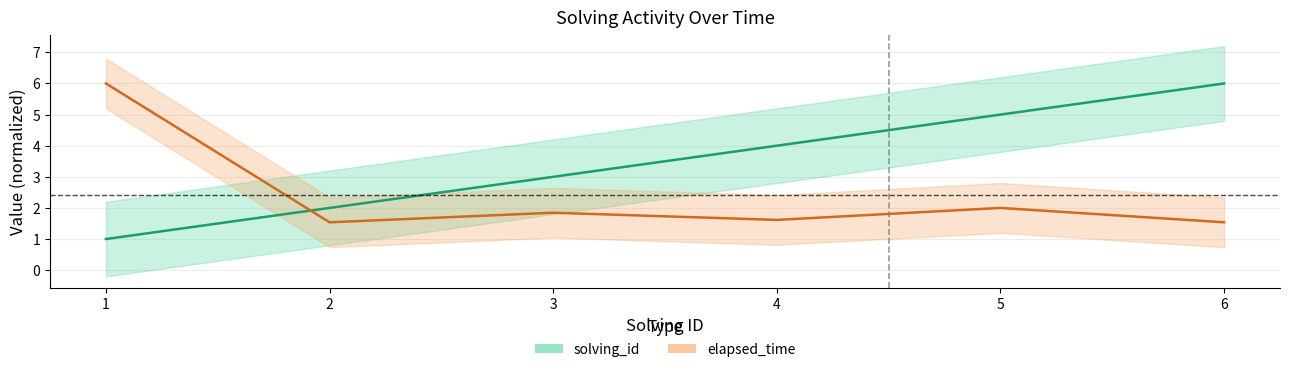

What is the difference between the elapsed_time values at 3 and 5?

0.2